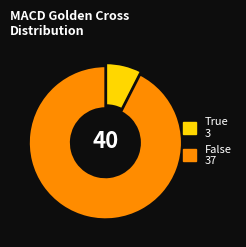

Between False and True, which is larger?

False